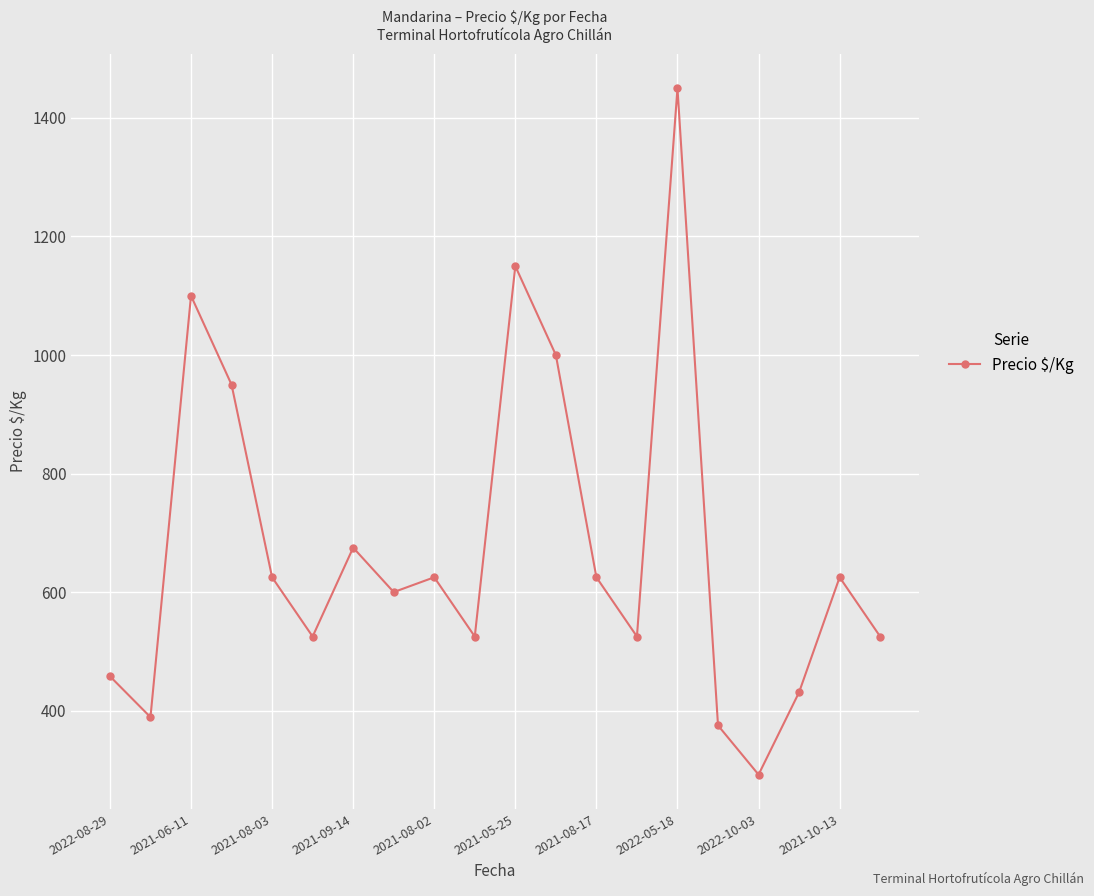

What is the maximum value shown in the chart?

1450